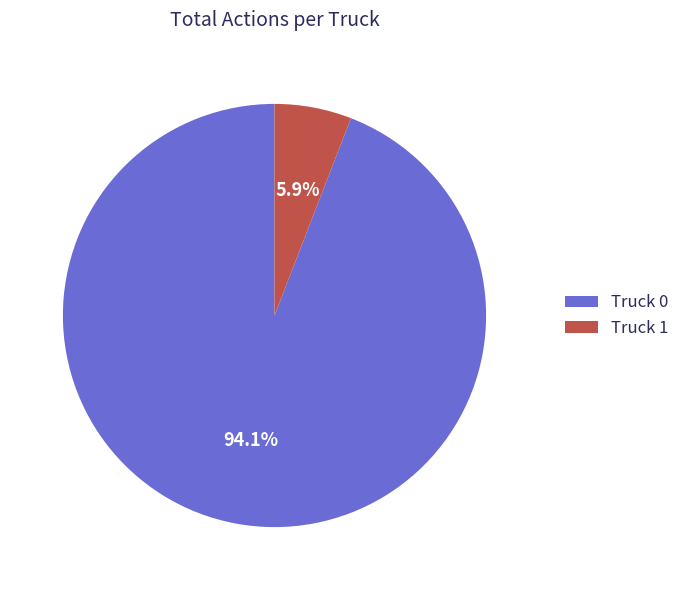

Which category accounts for the majority?

Truck 0